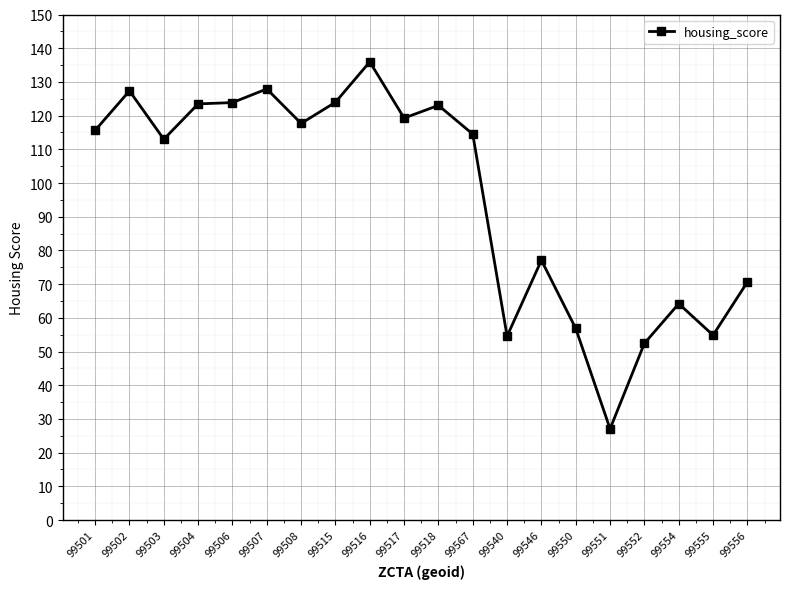

Which category has the lowest value across all series?

99551